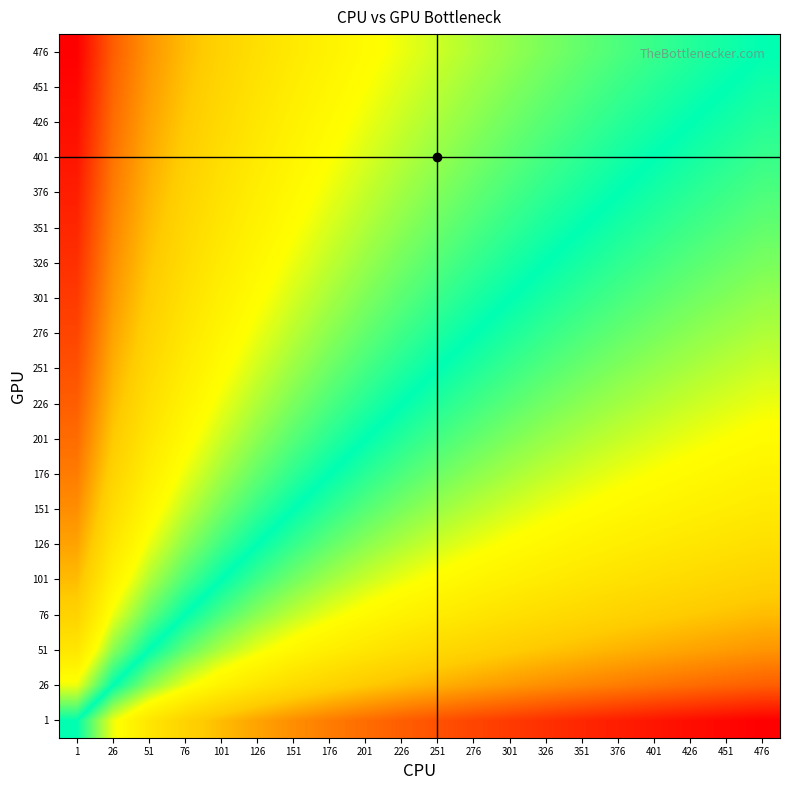

Rank the series at 401 from highest to lowest value.

476, 451, 426, 401, 376, 351, 326, 301, 276, 251, 226, 201, 176, 151, 126, 101, 76, 51, 26, 1